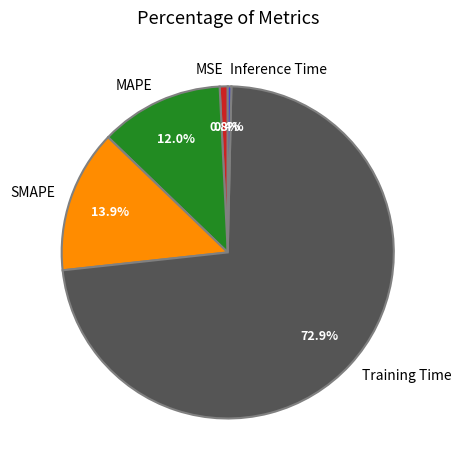

What percentage is NOT represented by MSE?

99.2%